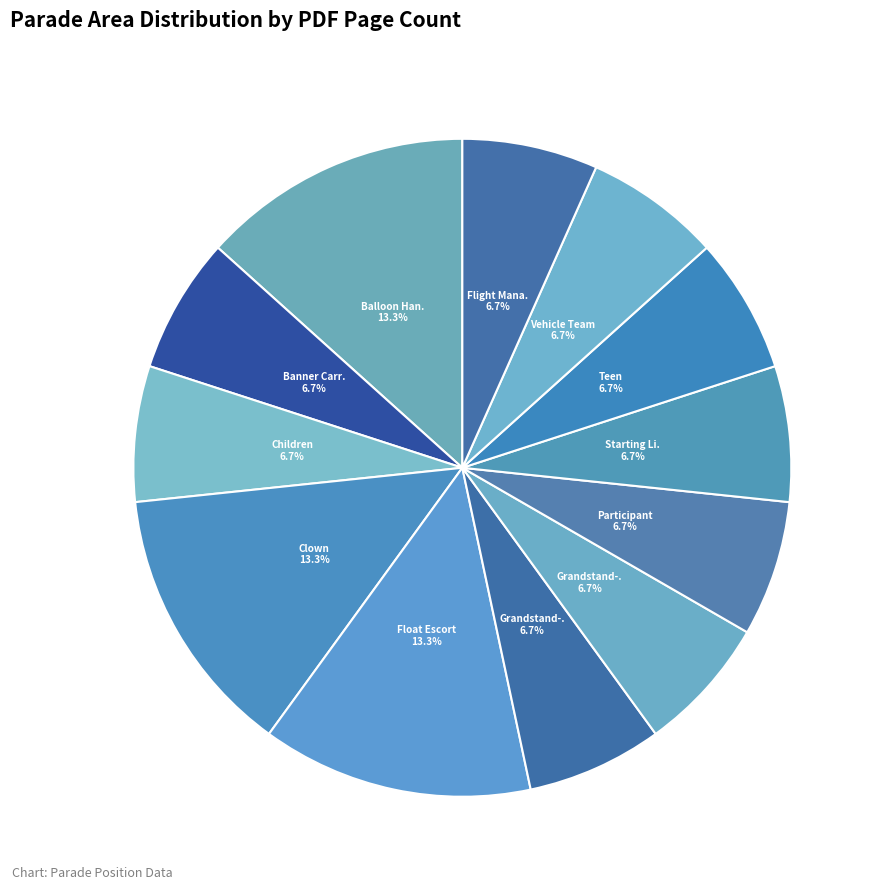

Count the number of slices in the pie.

12